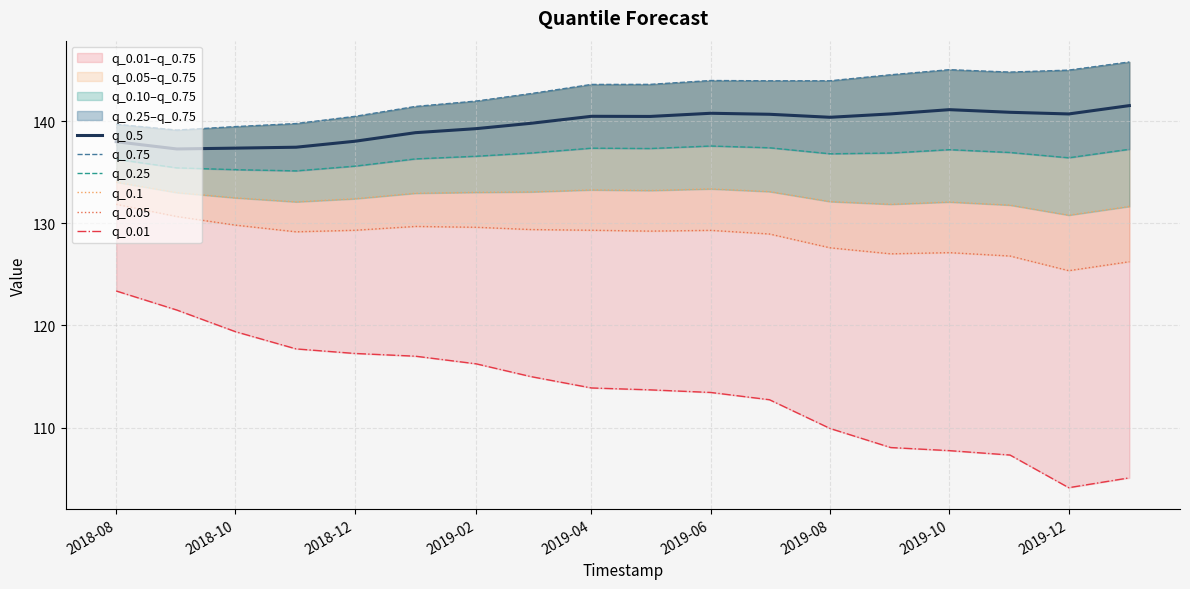

The q_0.5 series shows 239.6 at 2019-12. True or false?

False